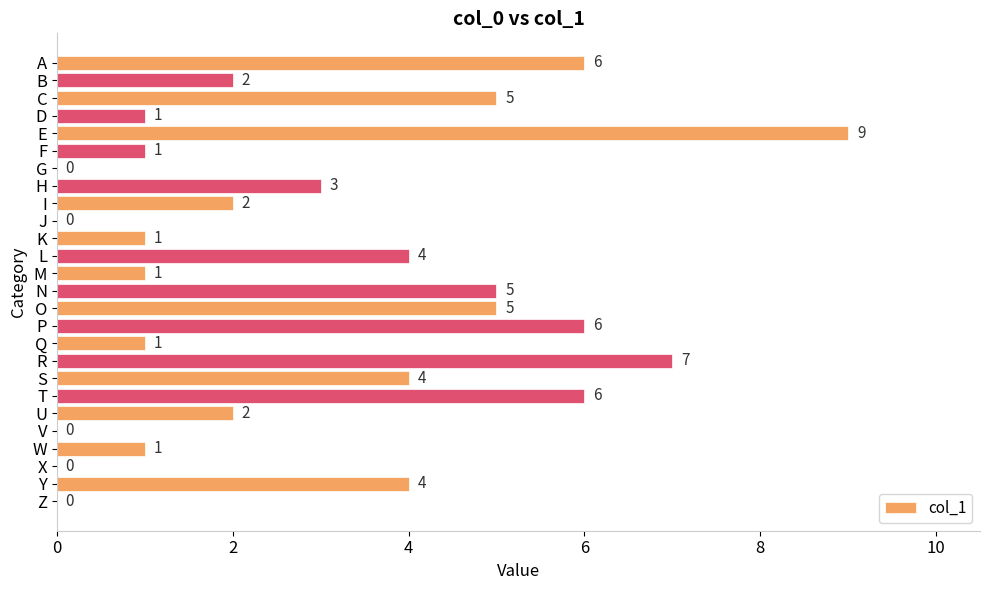

The value at K is 0. True or false?

False